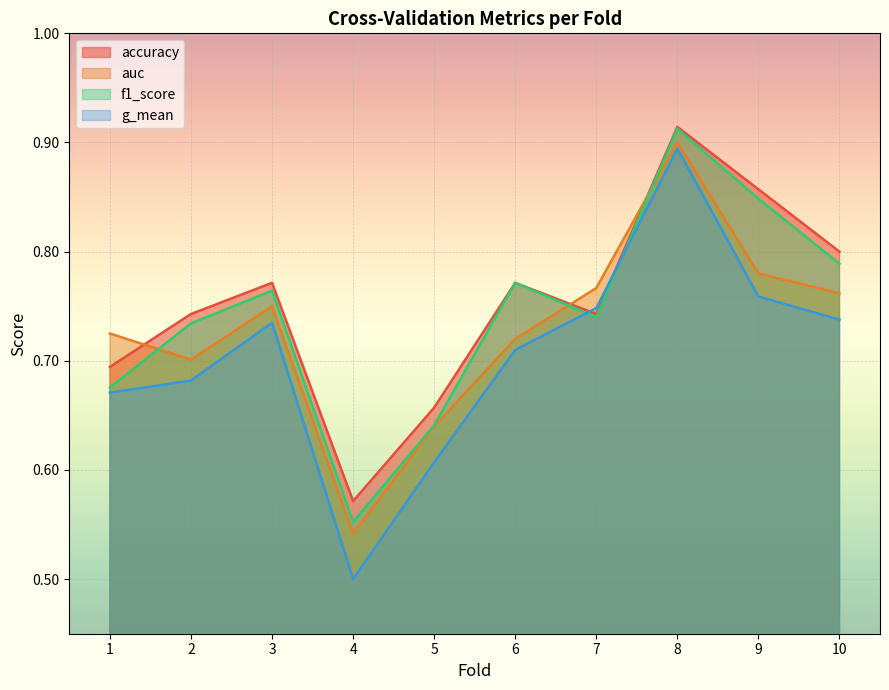

Reading left to right, what are all the values shown in this chart?

accuracy: 0.7	0.7	0.8	0.6	0.7	0.8	0.7	0.9	0.9	0.8
auc: 0.7	0.7	0.8	0.5	0.6	0.7	0.8	0.9	0.8	0.8
f1_score: 0.7	0.7	0.8	0.6	0.6	0.8	0.7	0.9	0.8	0.8
g_mean: 0.7	0.7	0.7	0.5	0.6	0.7	0.7	0.9	0.8	0.7